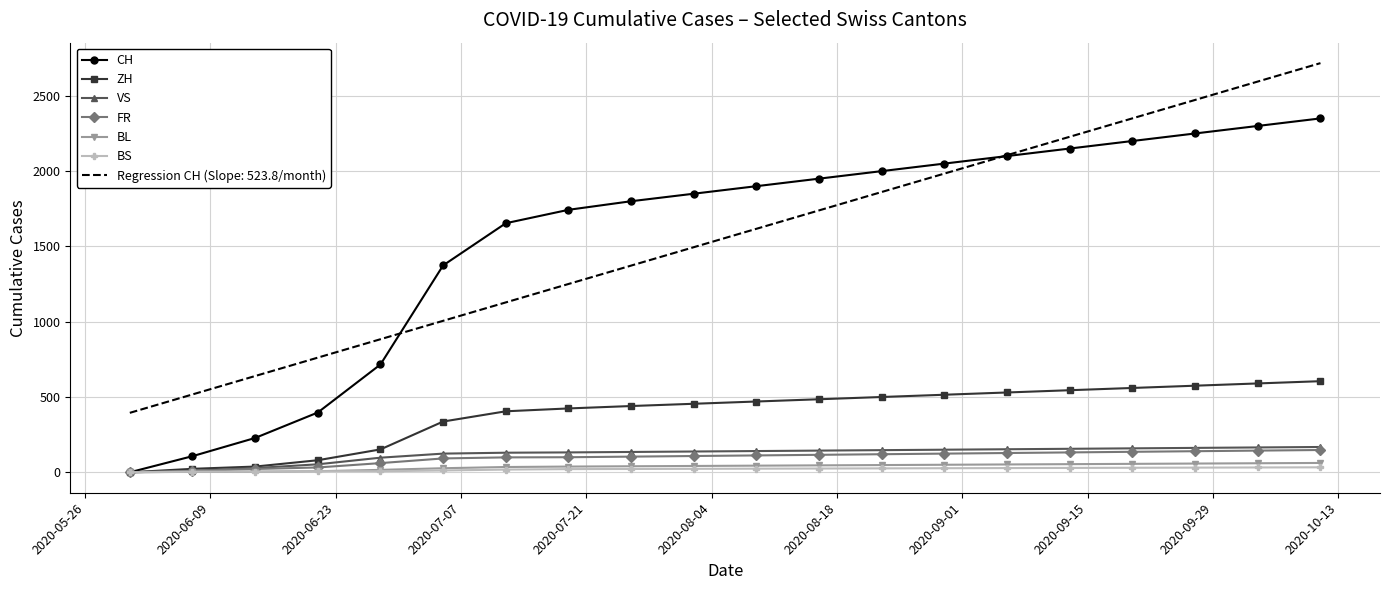

How many distinct data groups are displayed?

7